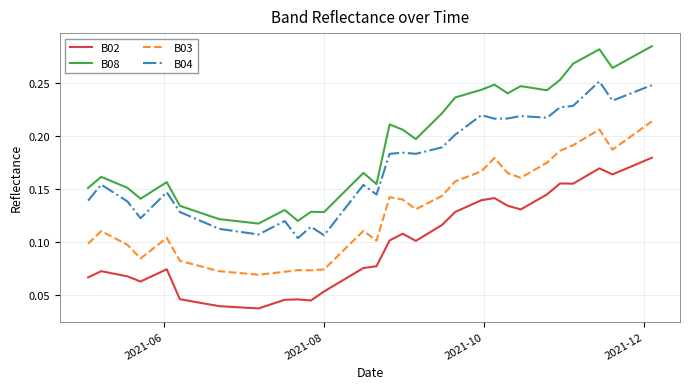

True or false: B02 and B04 cross at least once.

False